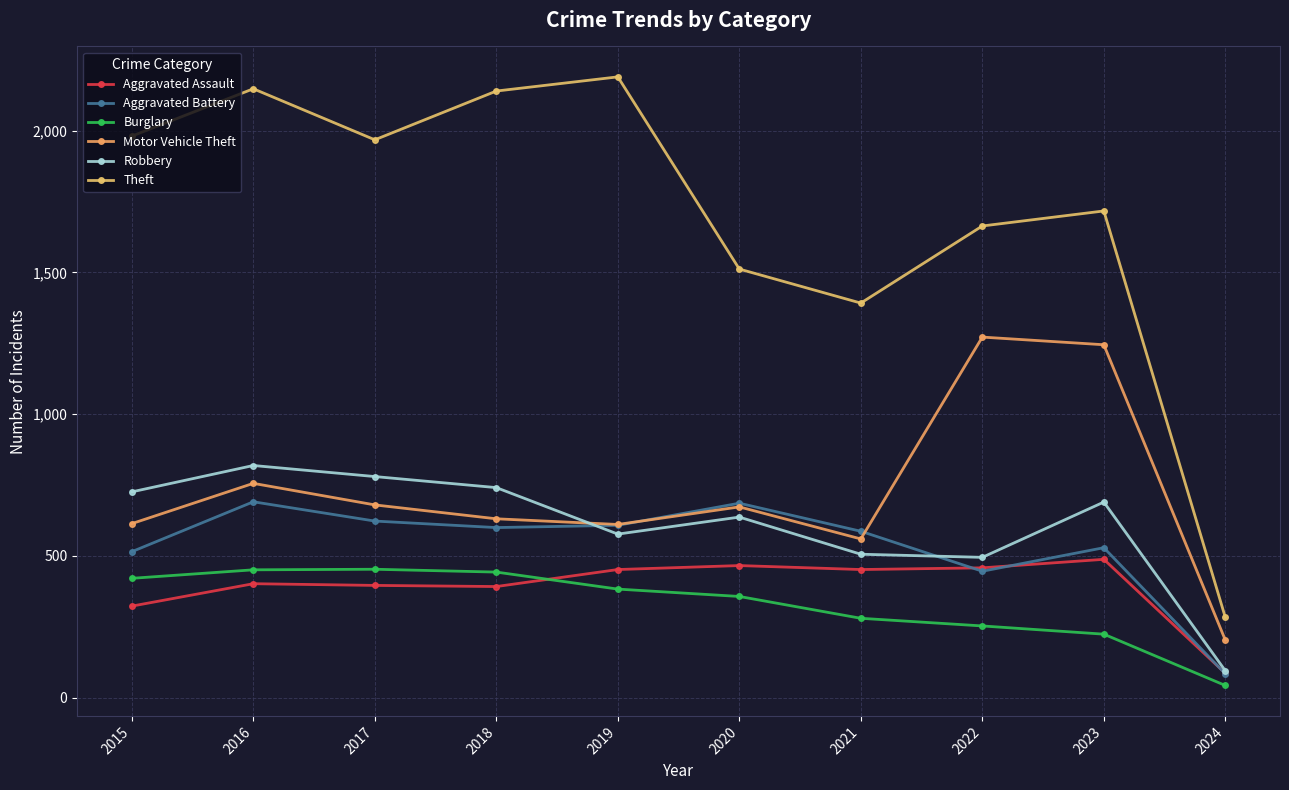

At how many categories does at least one series exceed 859?

9